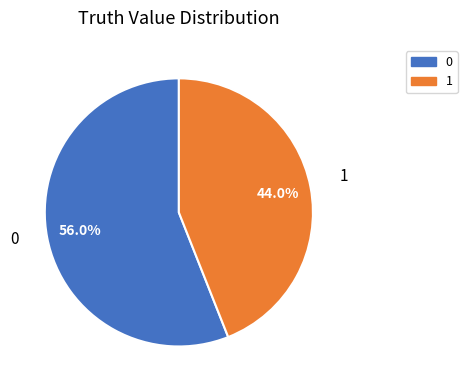

Approximately how many times larger is the value at 1 compared to 0?

0.8